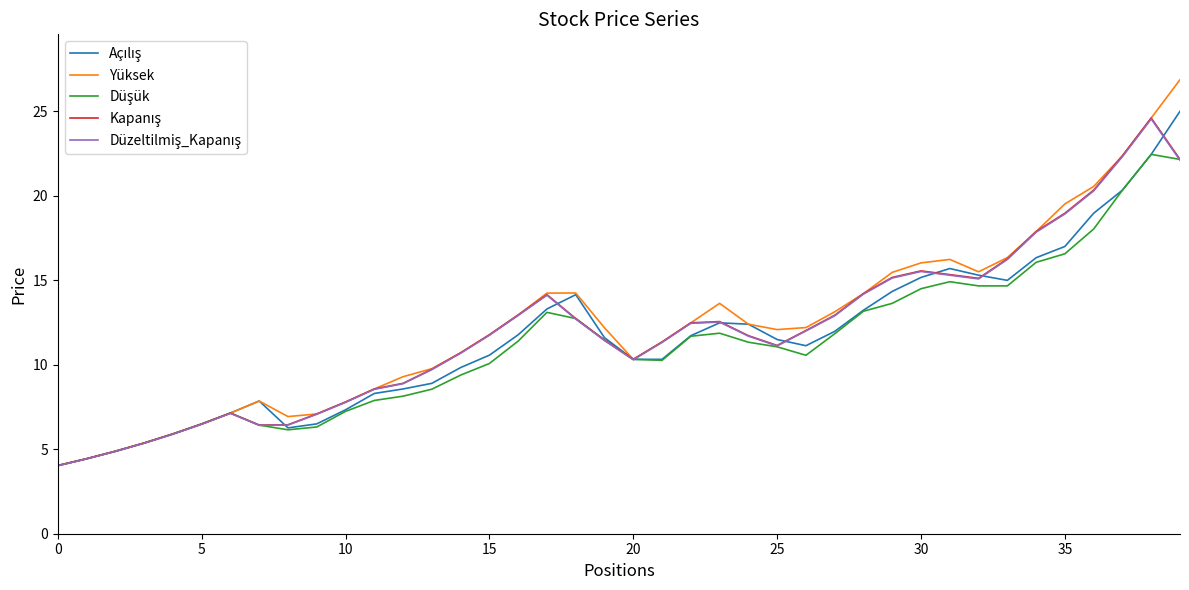

What is the maximum value shown in the chart?

26.9